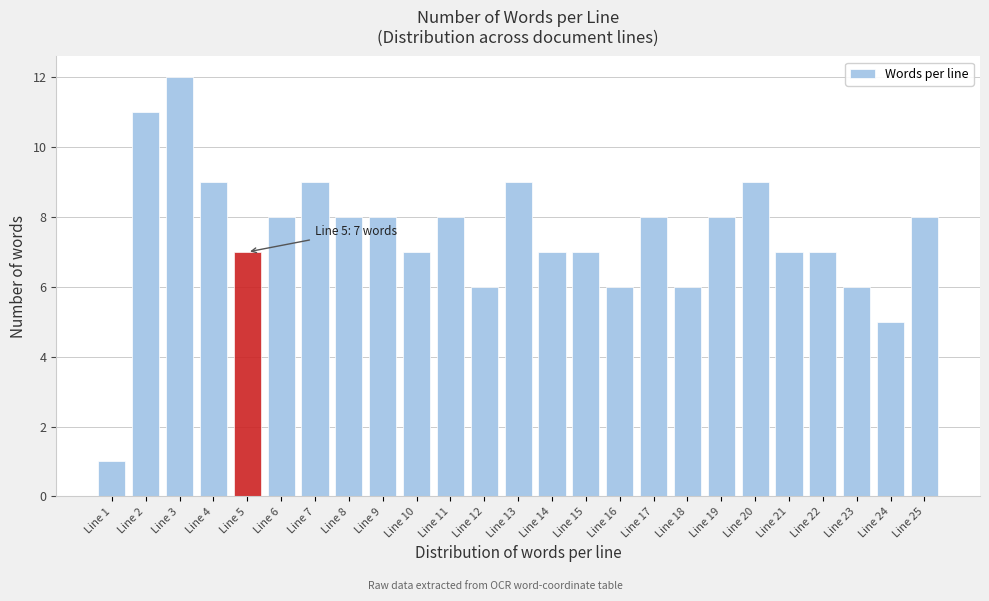

Reading left to right, extract all data points from this chart.

Line 1=1	Line 2=11	Line 3=12	Line 4=9	Line 5=7	Line 6=8	Line 7=9	Line 8=8	Line 9=8	Line 10=7	Line 11=8	Line 12=6	Line 13=9	Line 14=7	Line 15=7	Line 16=6	Line 17=8	Line 18=6	Line 19=8	Line 20=9	Line 21=7	Line 22=7	Line 23=6	Line 24=5	Line 25=8